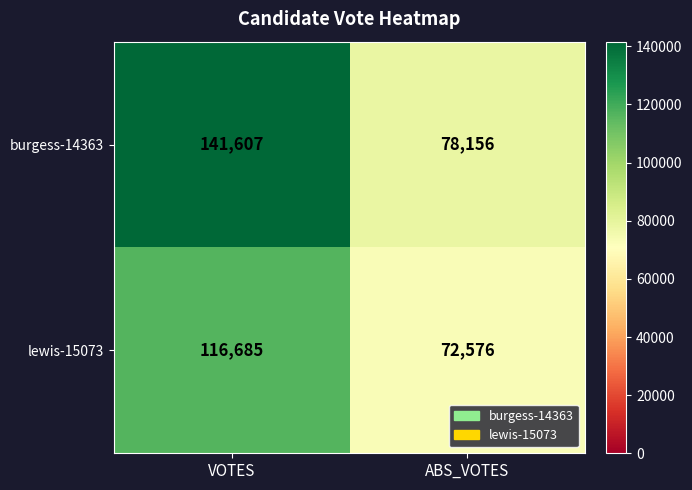

Is it true that burgess-14363 equals 16449 at ABS_VOTES?

False